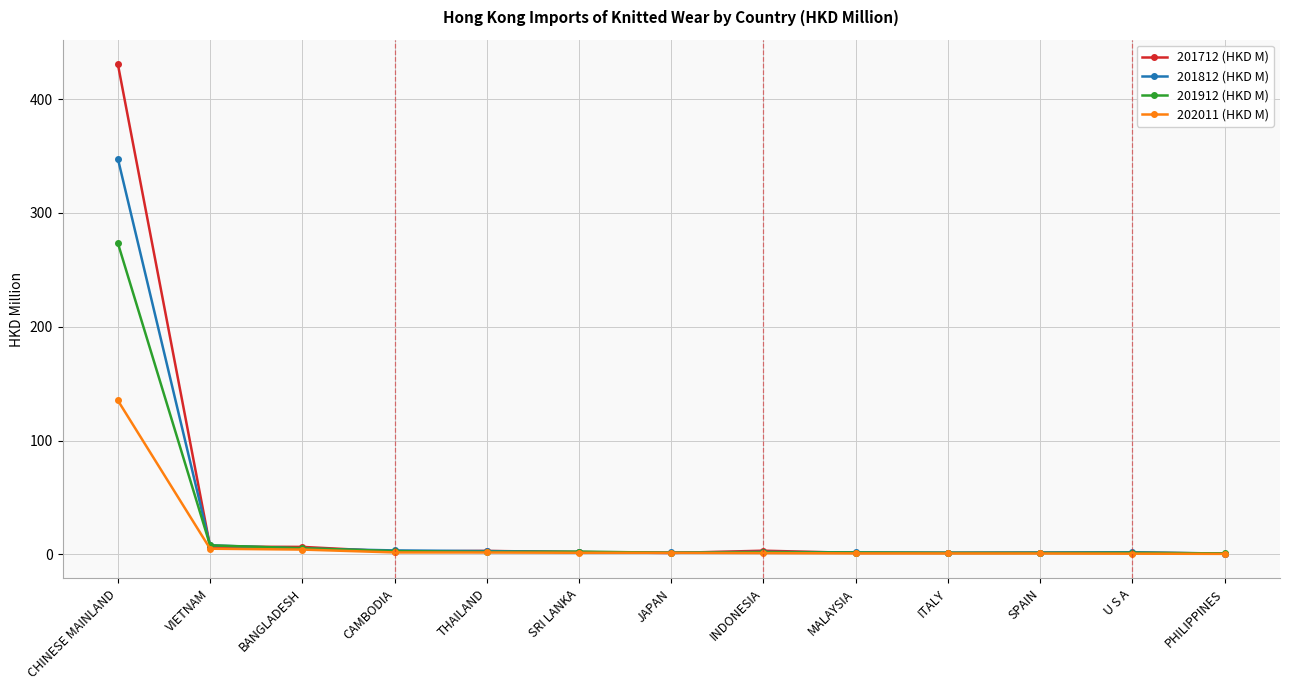

At which label does 201712 (HKD M) first exceed 1?

CHINESE MAINLAND